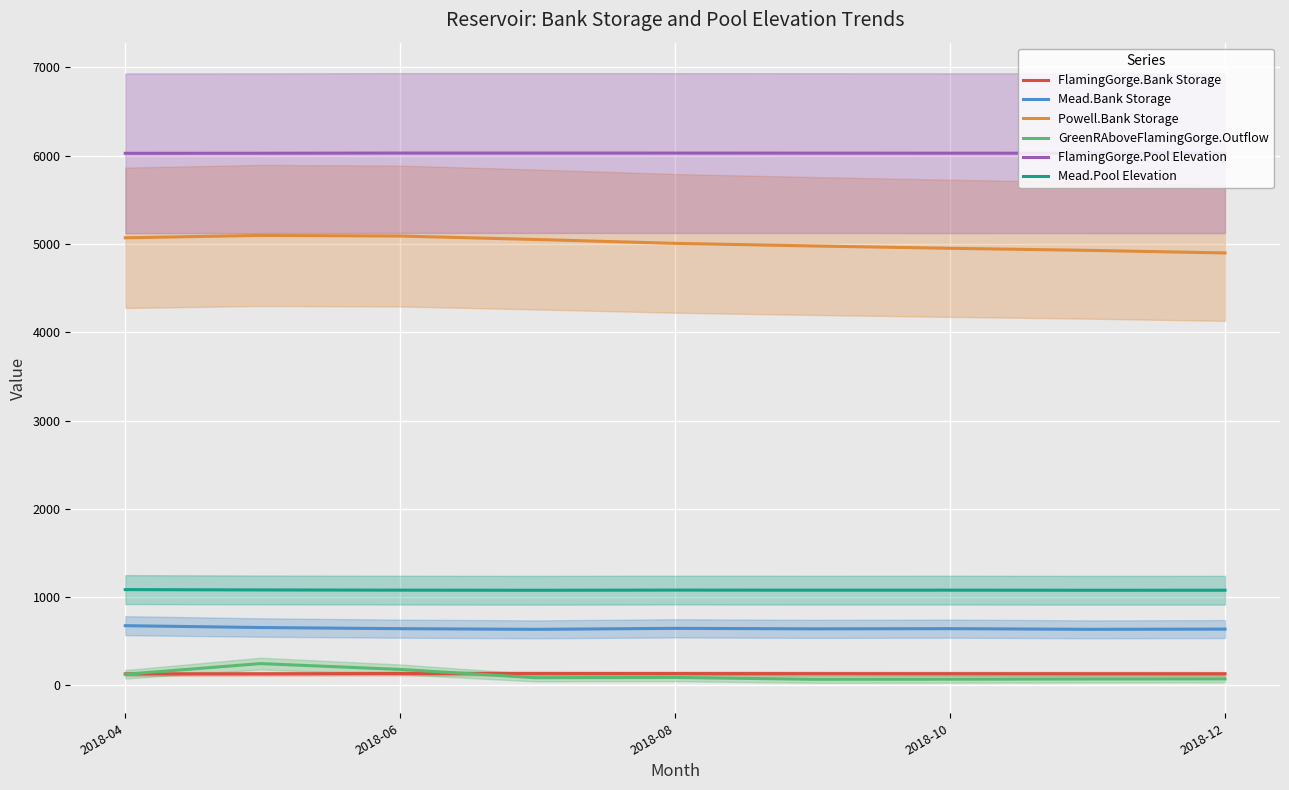

At which label does Mead.Bank Storage first exceed 641?

2018-04